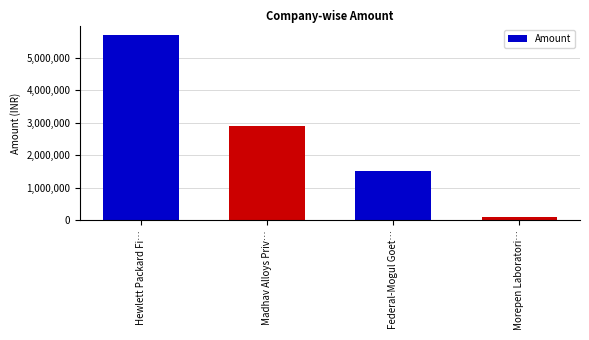

What is the average value?

2550000